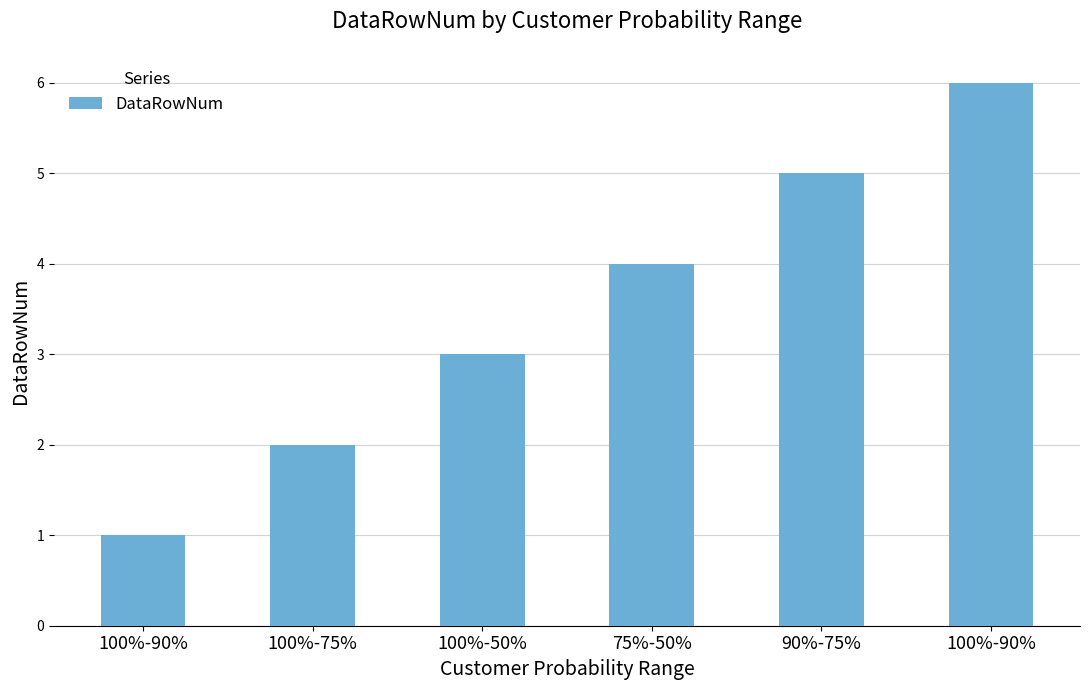

The chart shows a value of 5 at 100%-50%. True or false?

False